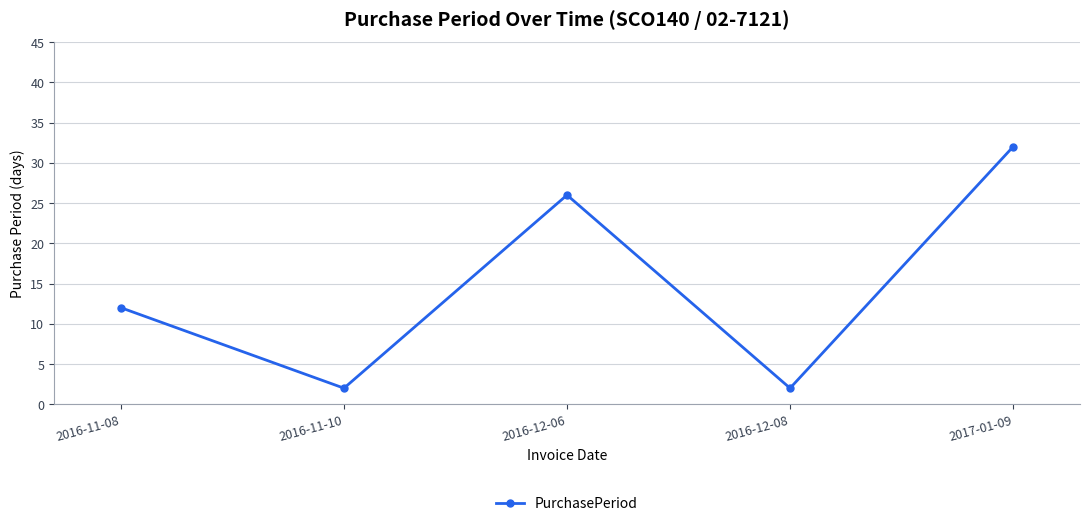

What is the sum of all values?

74